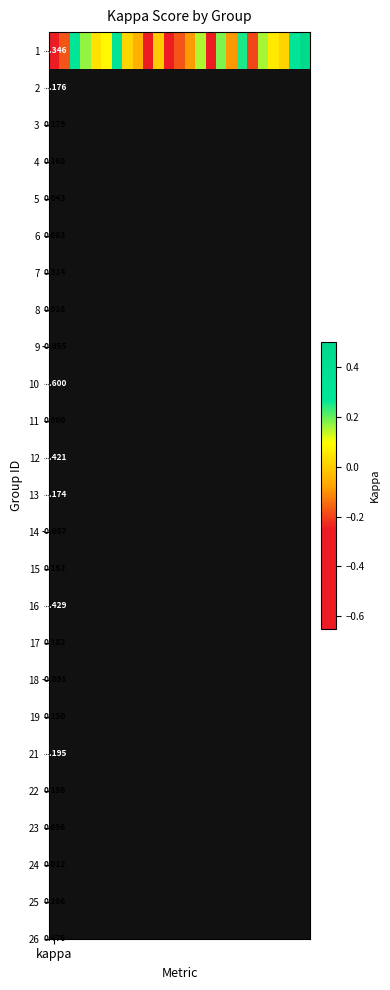

What is the difference between the maximum and minimum values?

1.1